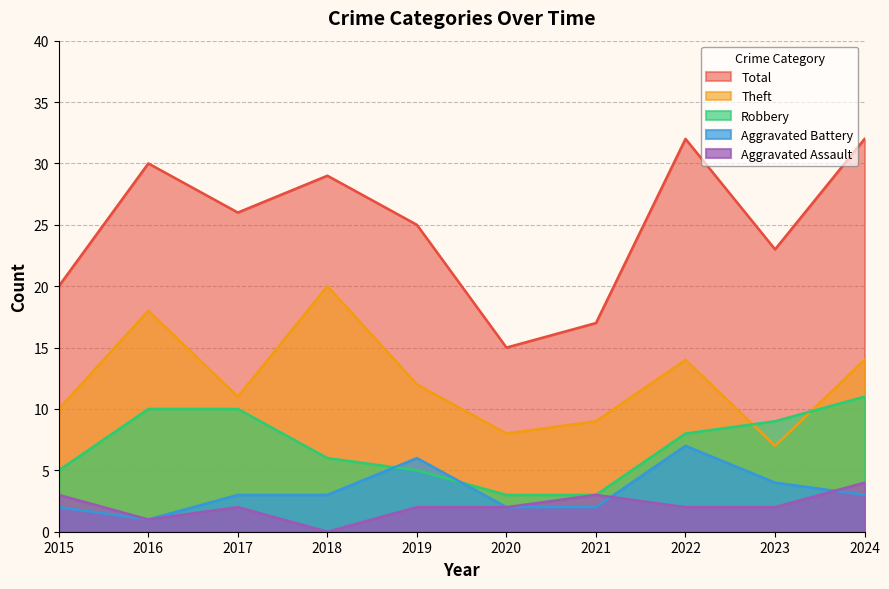

Between 2021 and 2024, which series saw the biggest shift?

Total